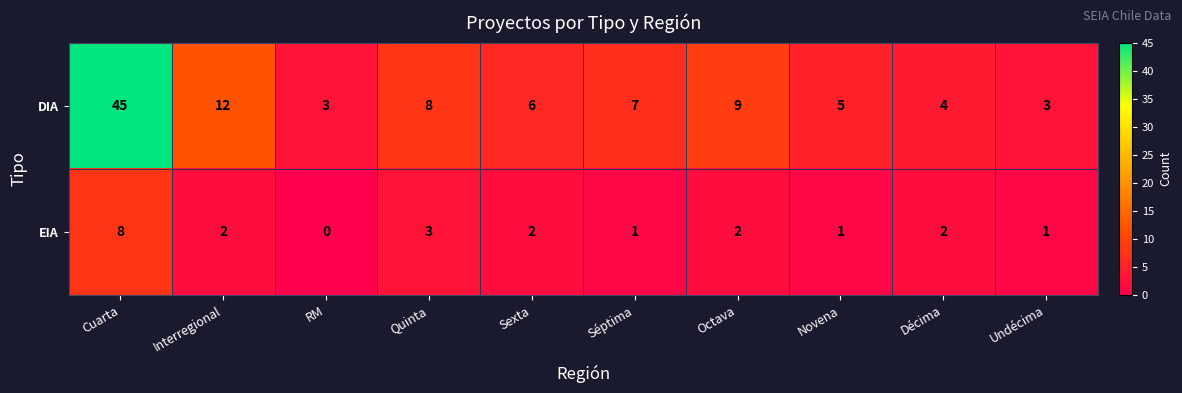

Which series has the largest total across all categories?

DIA